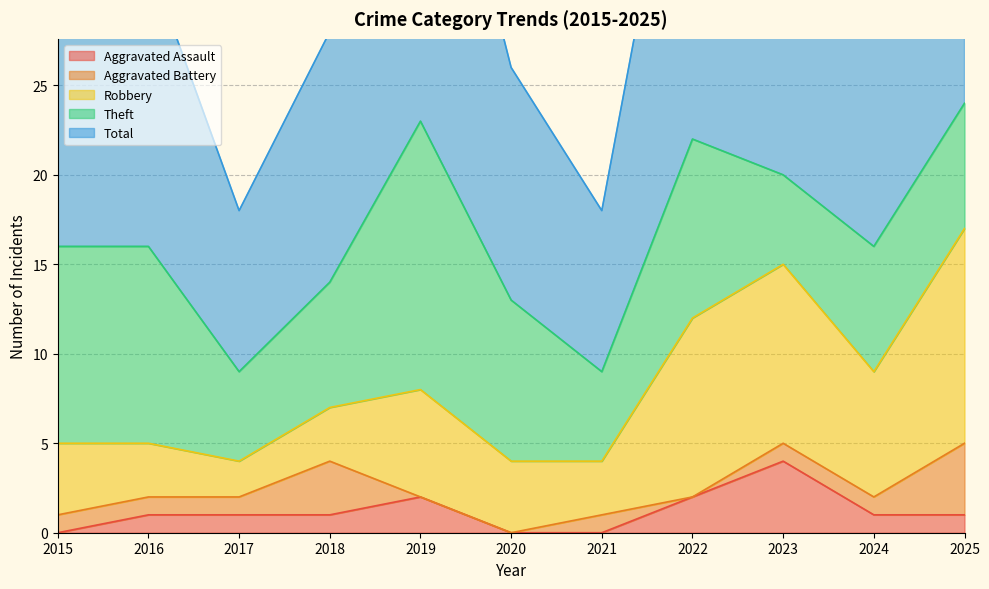

At 2019, list the series in order from largest to smallest.

Total, Theft, Robbery, Aggravated Assault, Aggravated Battery